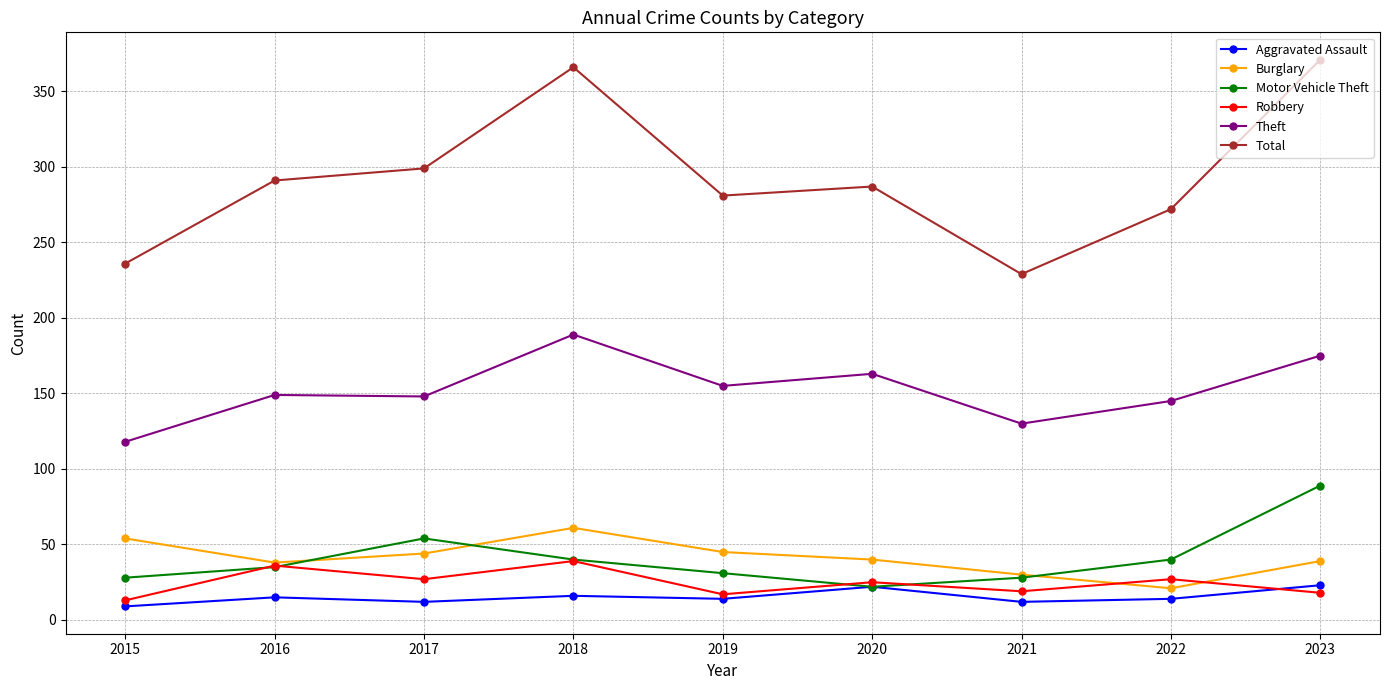

What is the greatest value displayed?

371